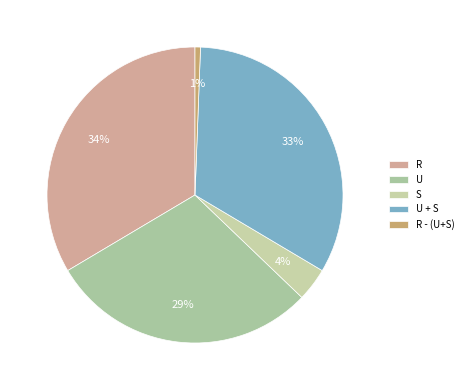

To the nearest percent, what is the average slice percentage?

20%